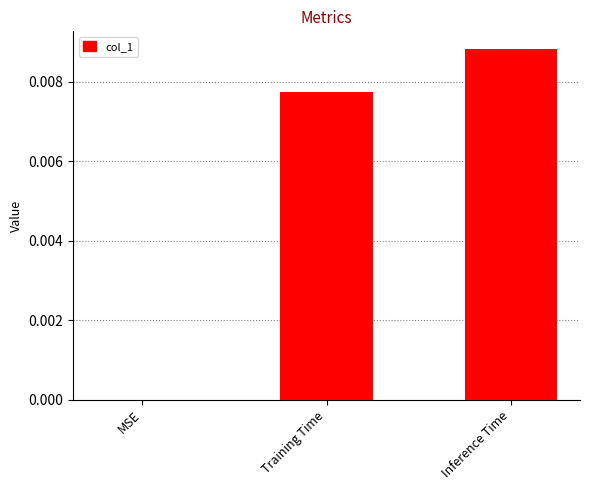

Between Inference Time and Training Time, which is larger?

Inference Time